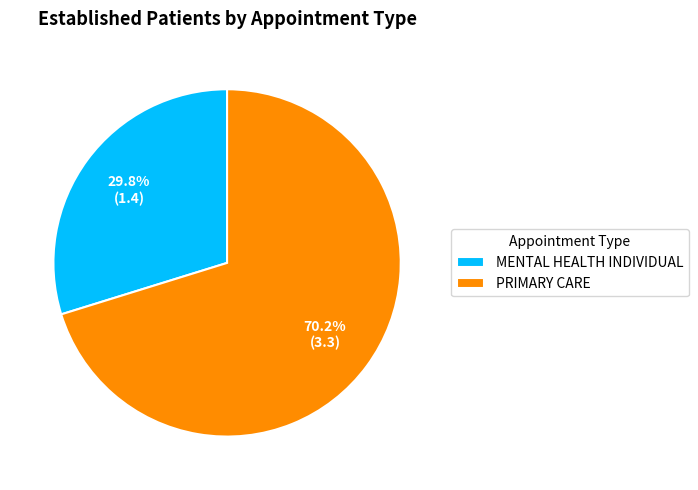

To the nearest percent, what portion does PRIMARY CARE represent?

70%